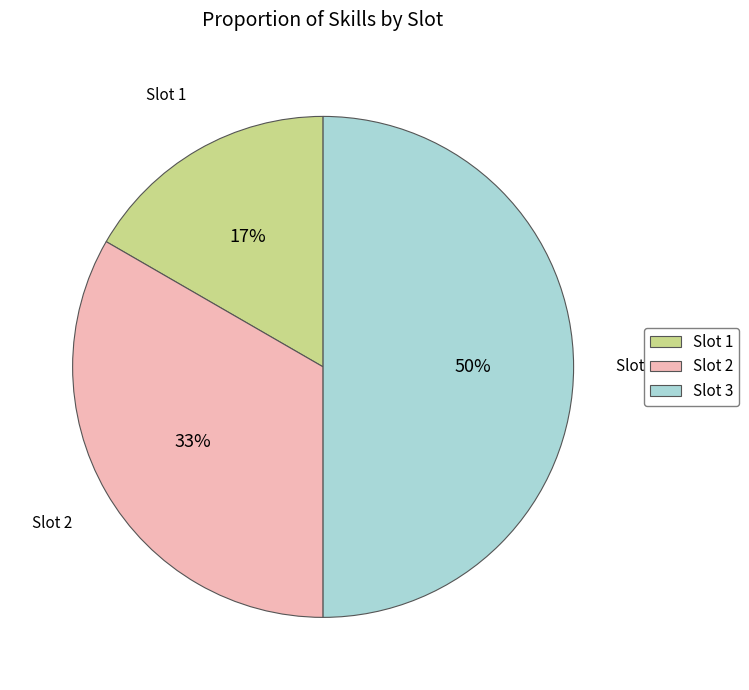

Rank the categories by value from lowest to highest.

Slot 1, Slot 2, Slot 3